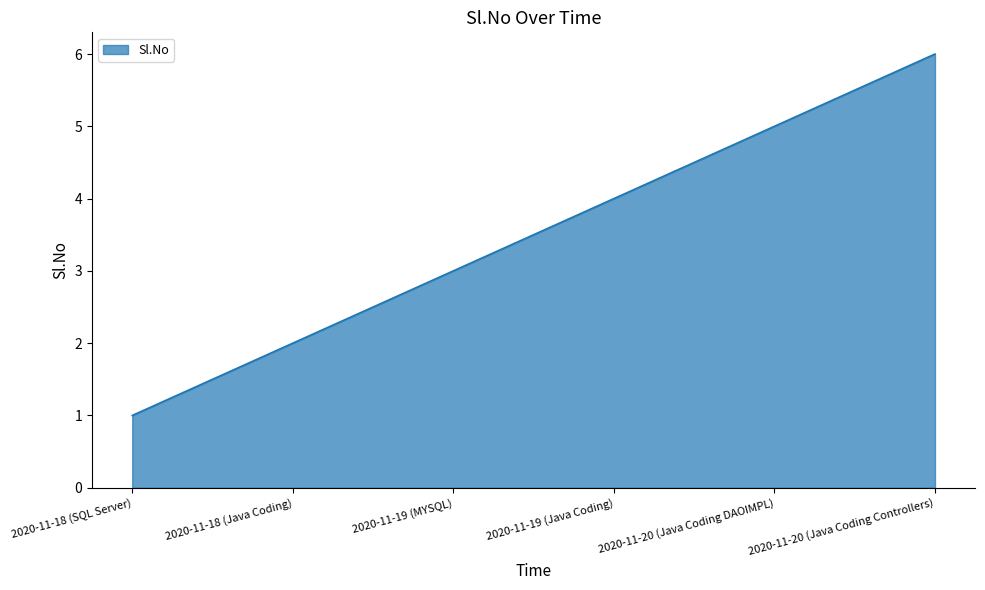

Approximately how many times larger is the value at 2020-11-18 (SQL Server) compared to 2020-11-19 (MYSQL)?

0.3